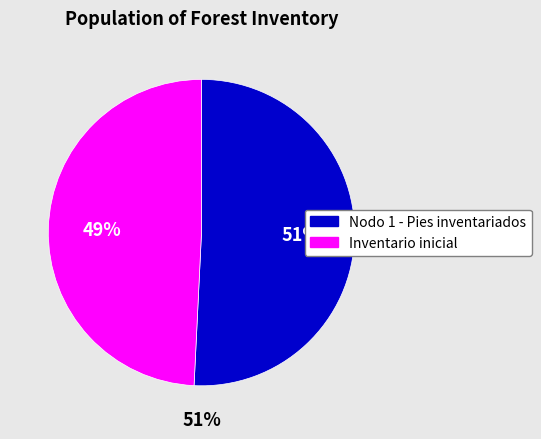

What portion of the pie excludes Nodo 1 - Pies inventariados?

49.2%